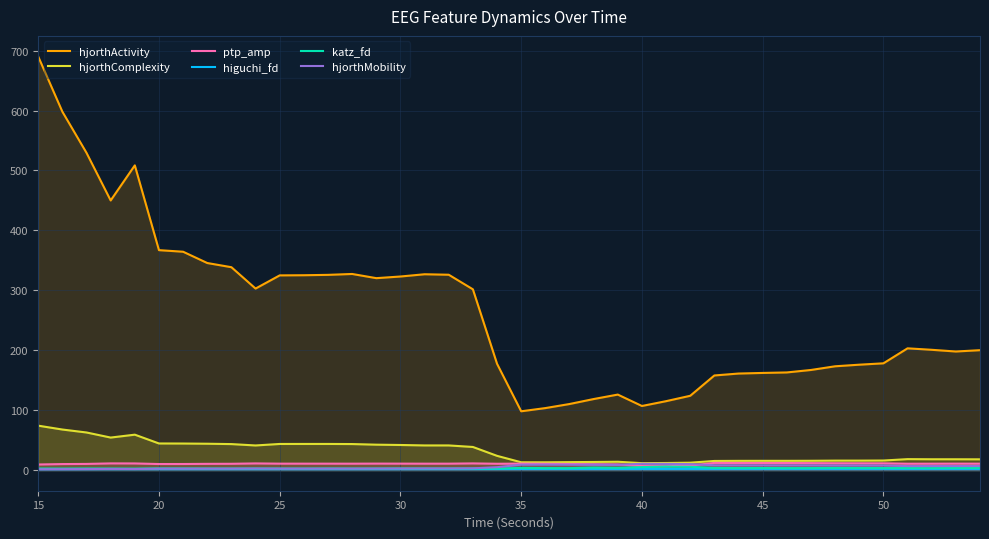

Does the chart display data point markers on the line(s)?

No